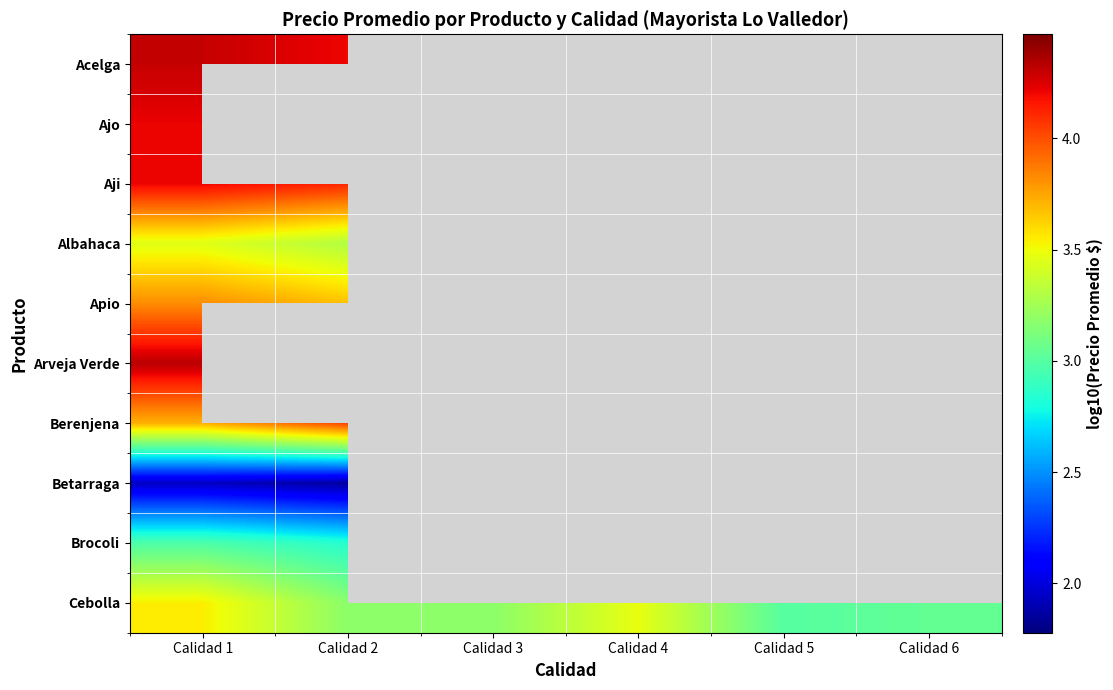

What is the minimum value for Ajo?

4.2